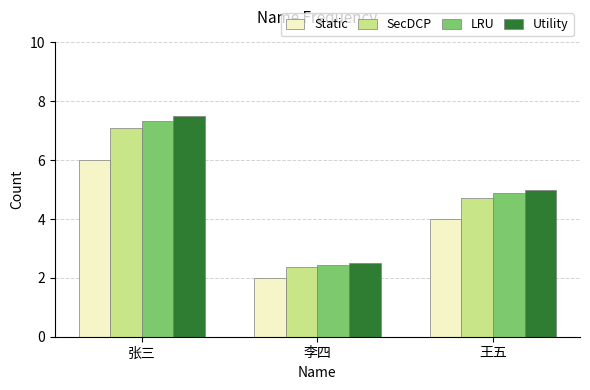

Where does the LRU series first go above 4?

张三